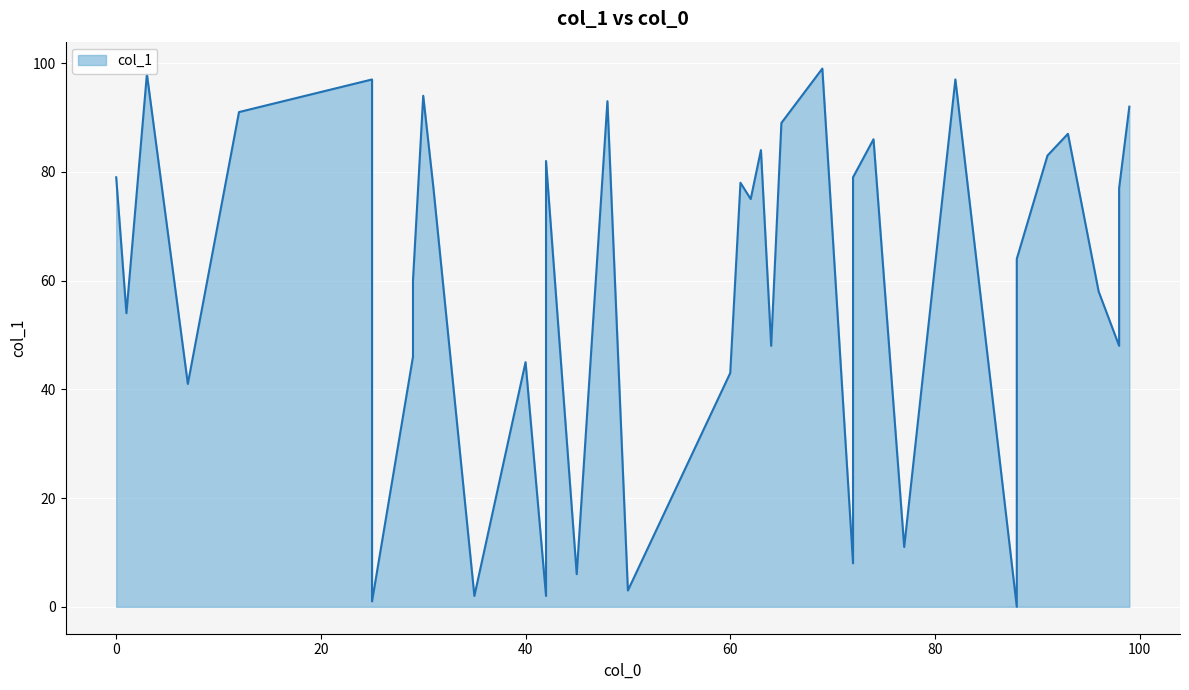

What is the difference between the values at 12 and 69?

8